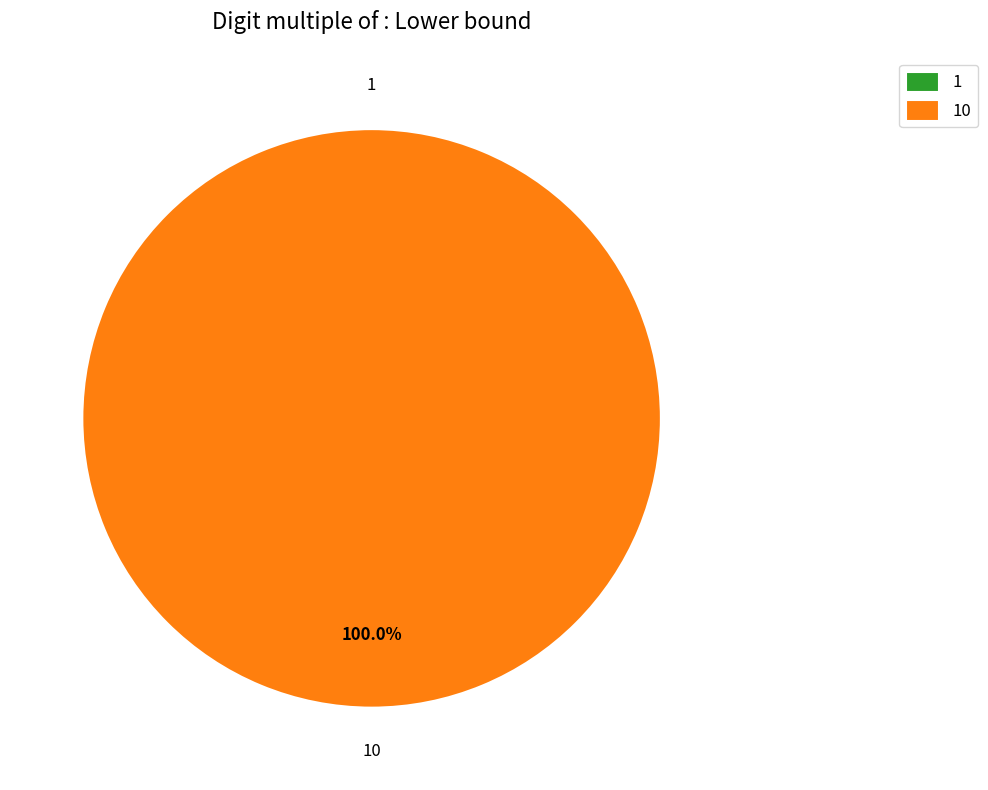

Which slice is the largest?

10